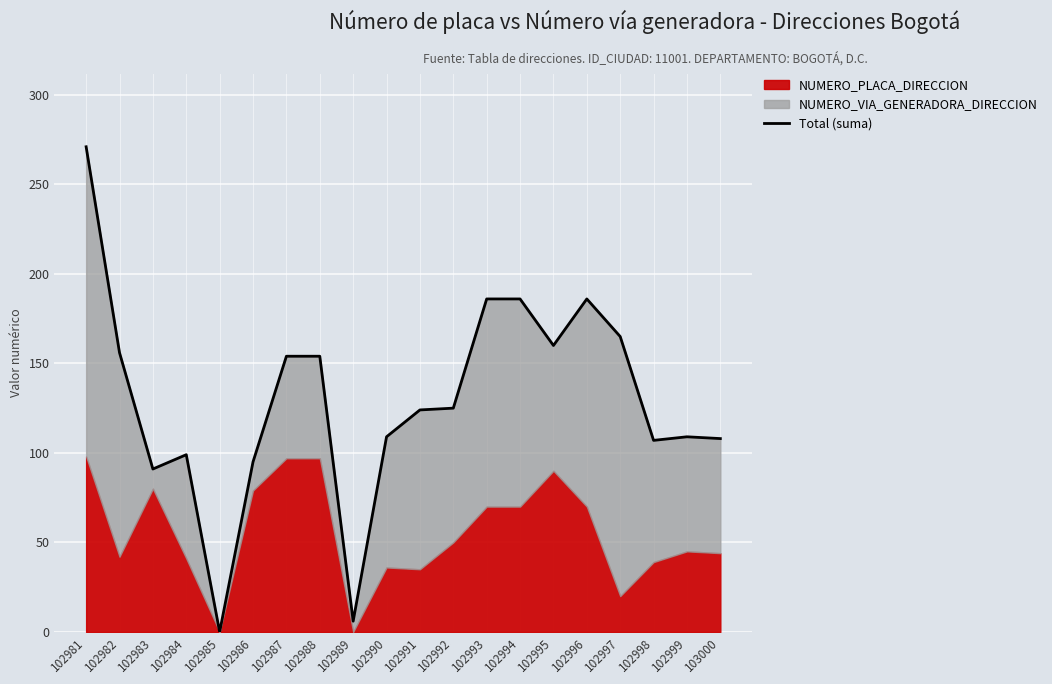

Reading left to right, transcribe all the data shown in this chart.

271	156	91	99	0	95	154	154	6	109	124	125	186	186	160	186	165	107	109	108